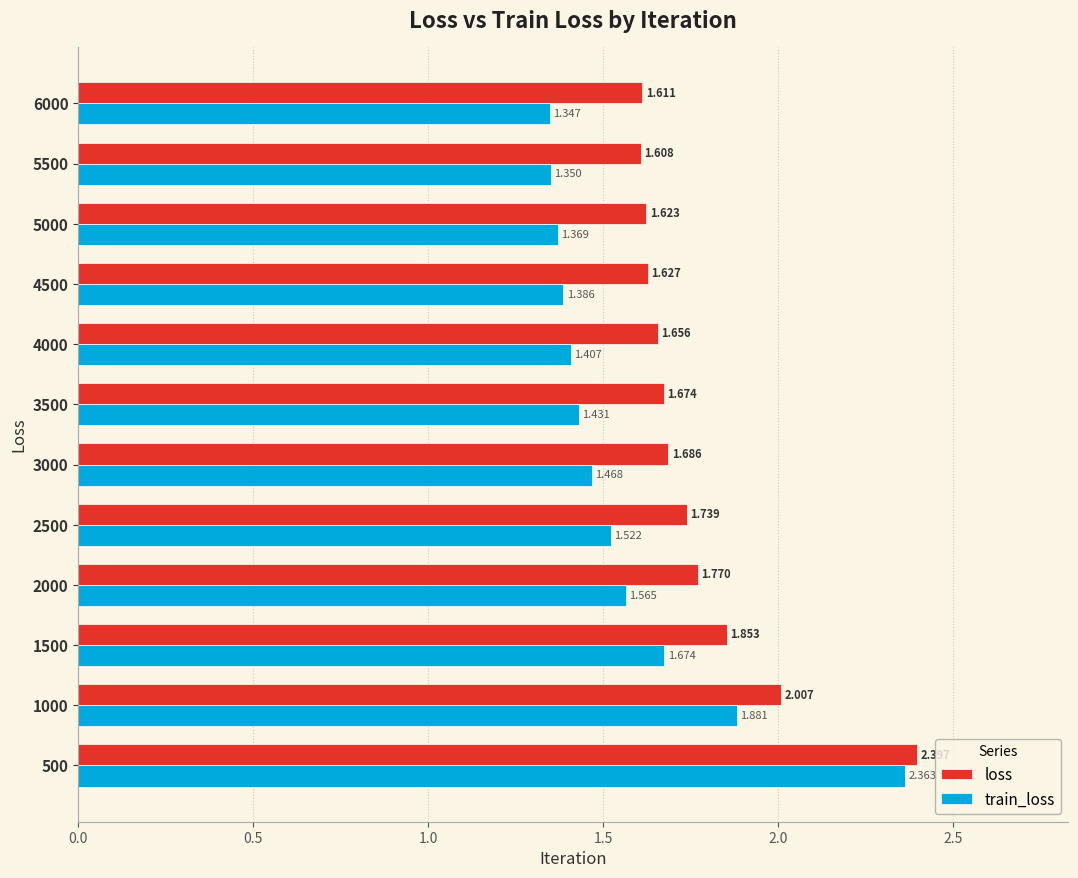

Which category has the lowest value in the train_loss series?

6000